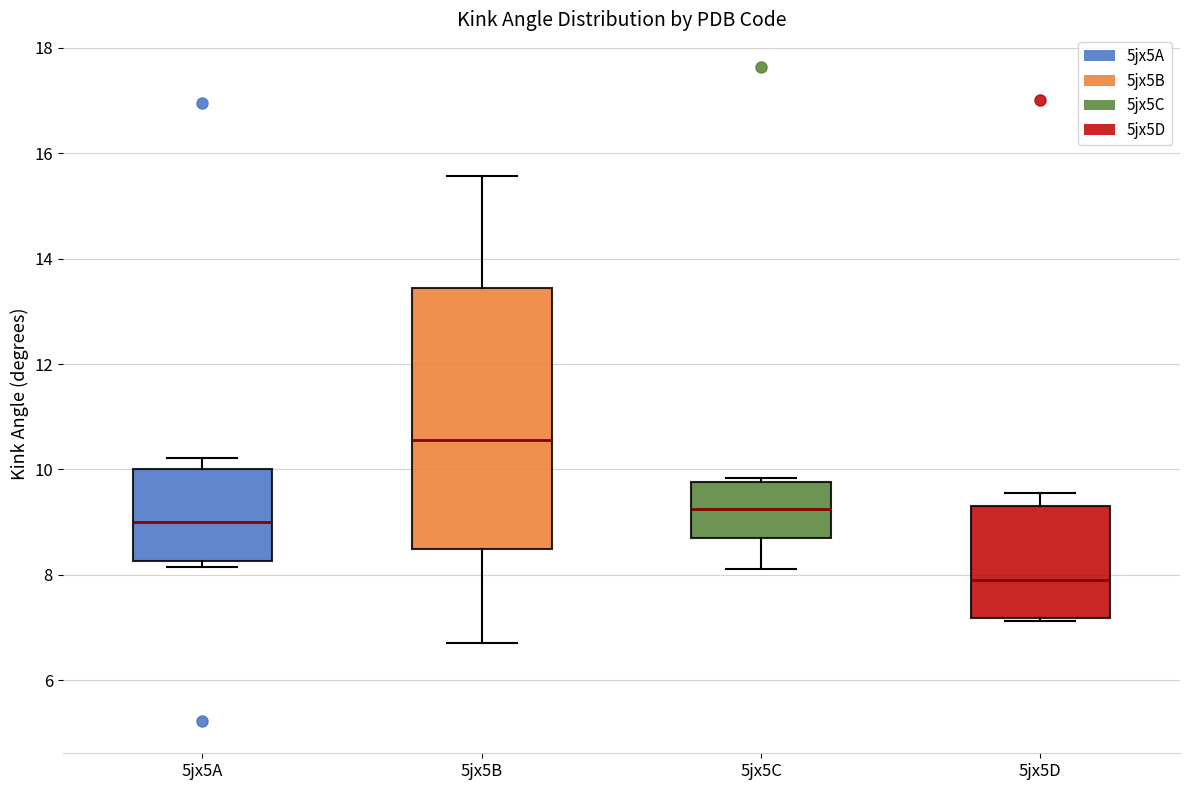

Where does the upper whisker of the box for 5jx5A end on the y-axis? The values are not printed on the chart, so give them approximately, as read against the axis.

10.2